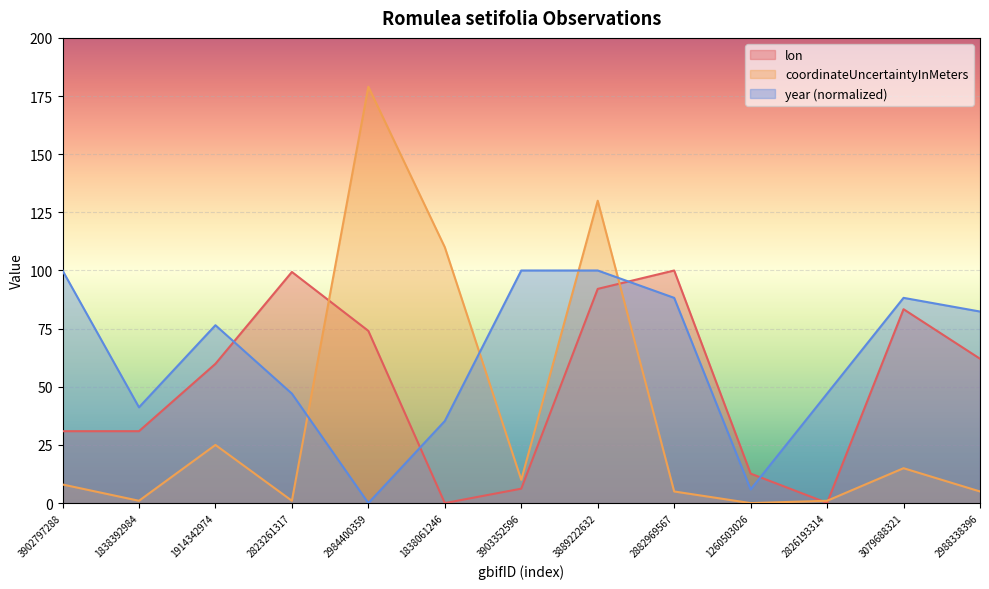

Where is the first local minimum for year?

1838392984